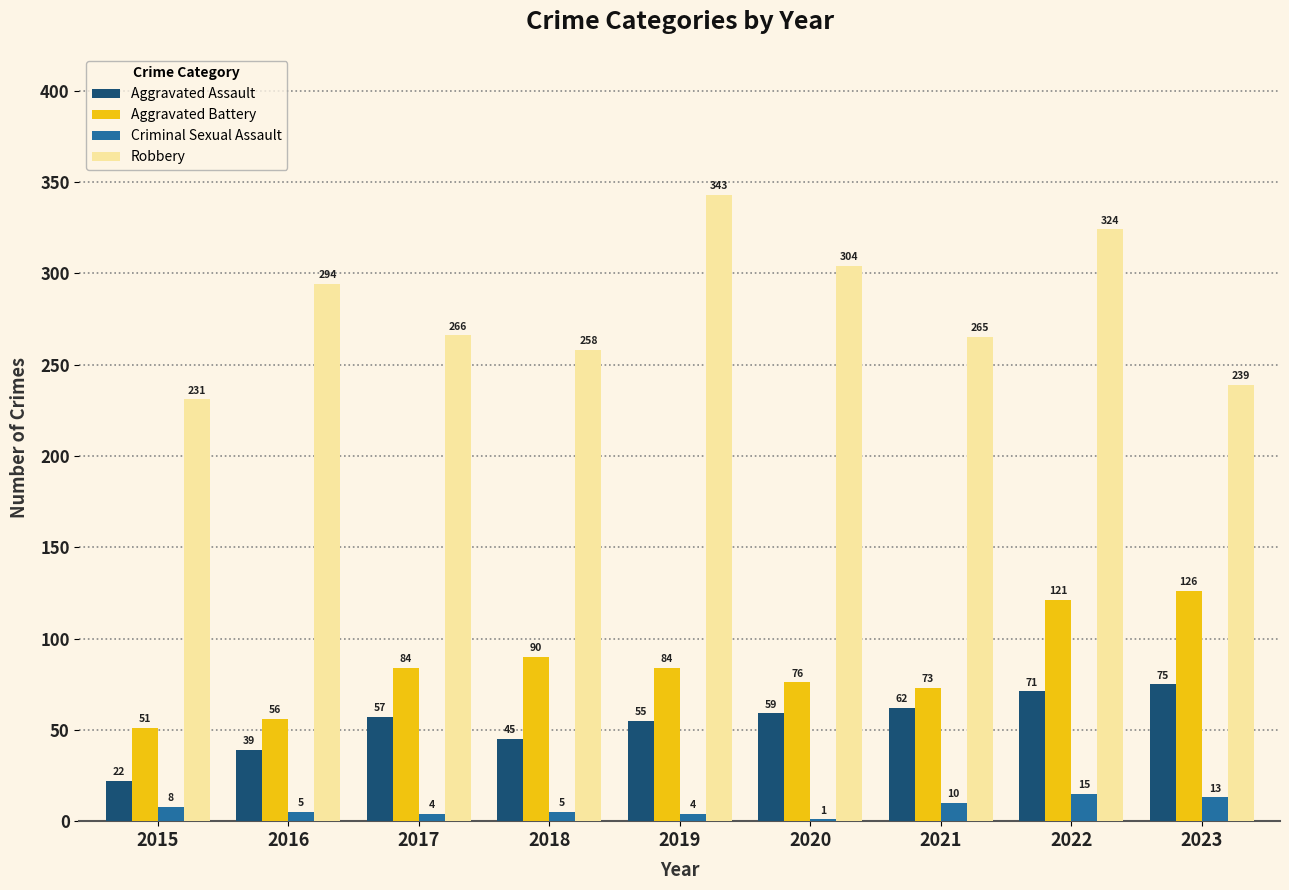

What is the sum of all Aggravated Battery values?

761